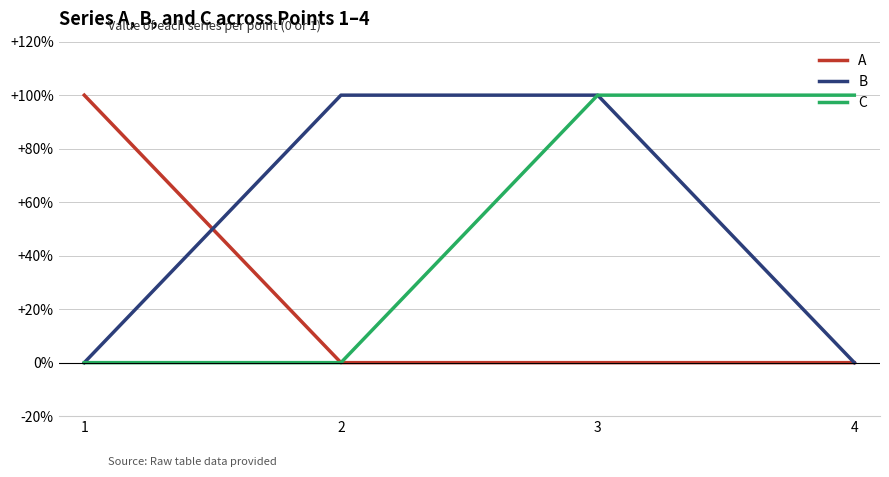

True or false: B has more than 1 interior local peaks.

False